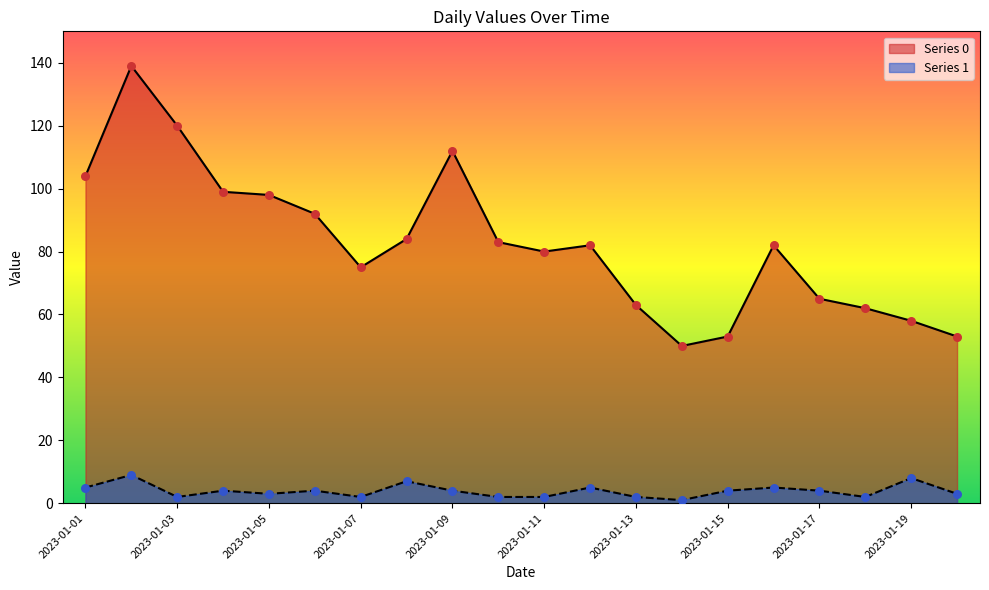

At which category is the sum across all series the highest?

2023-01-02